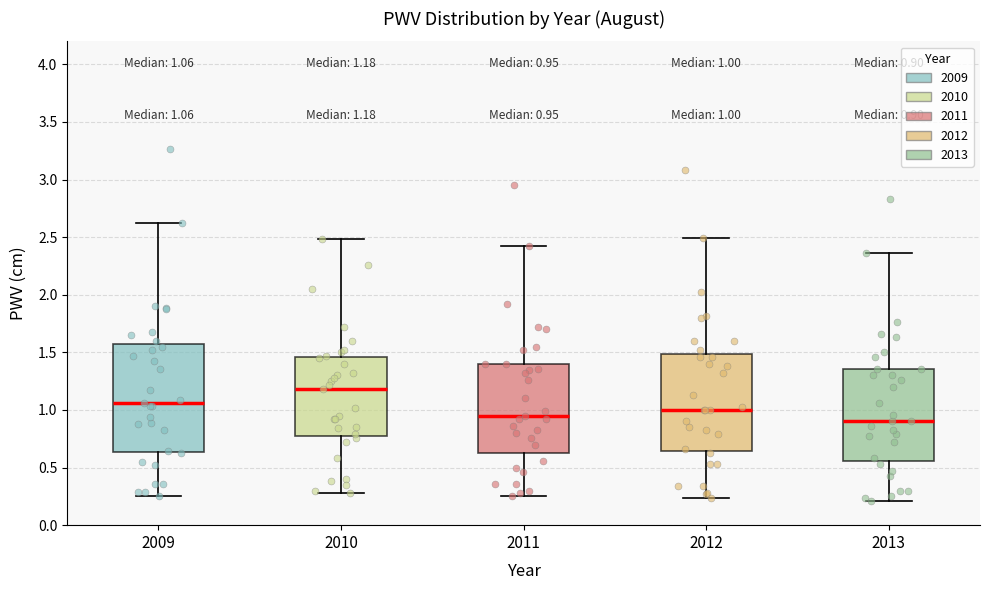

Comparing the boxes themselves (not the whiskers), which one is the tallest?

2009